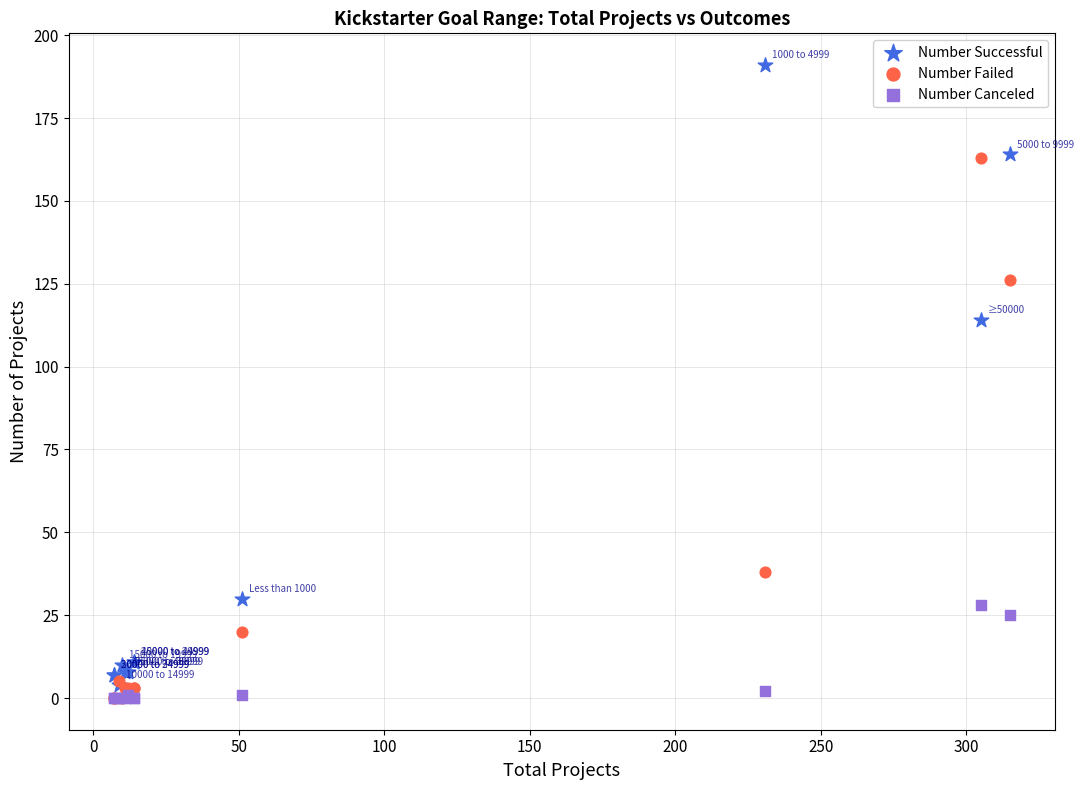

Which series has the widest spread of Y values?

Number Successful